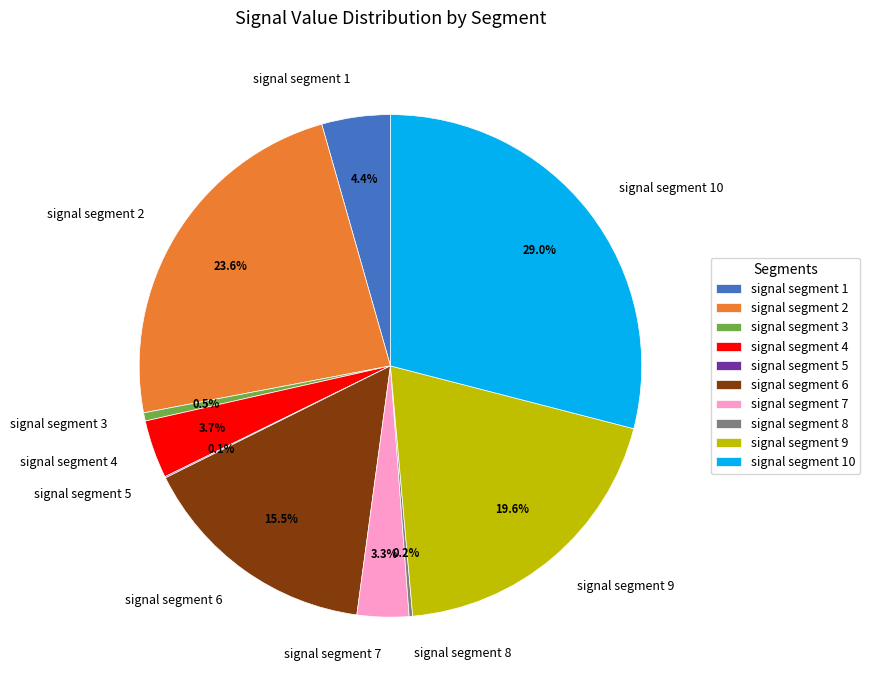

What is the largest slice in the pie chart?

signal segment 10